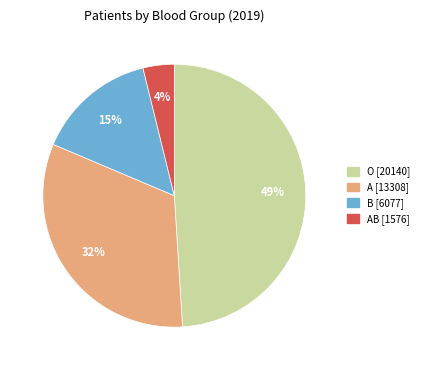

Does any single category account for the majority?

No